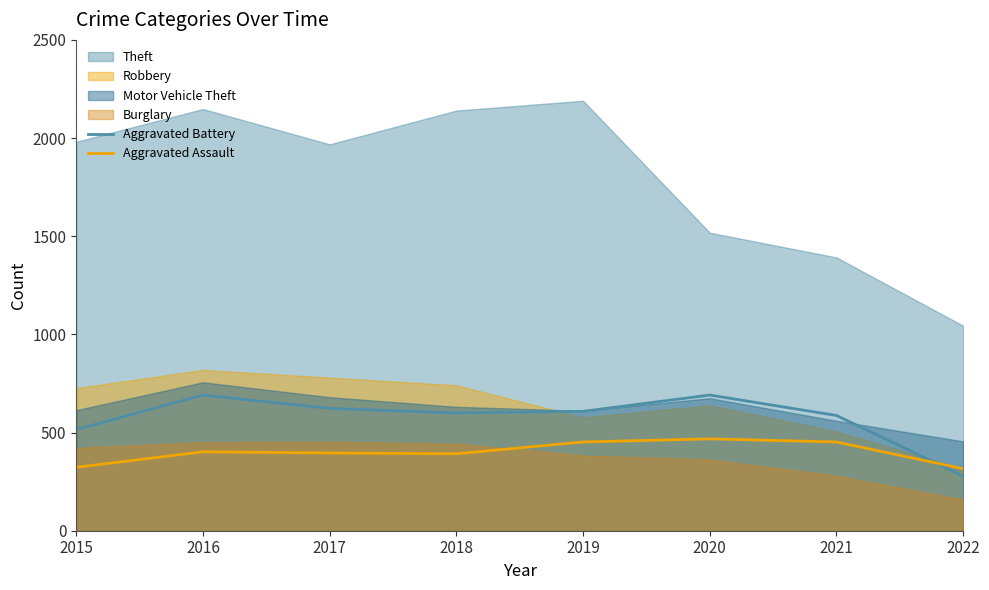

List the labels in order of Aggravated Battery value, smallest first.

2022, 2015, 2021, 2018, 2019, 2017, 2016, 2020